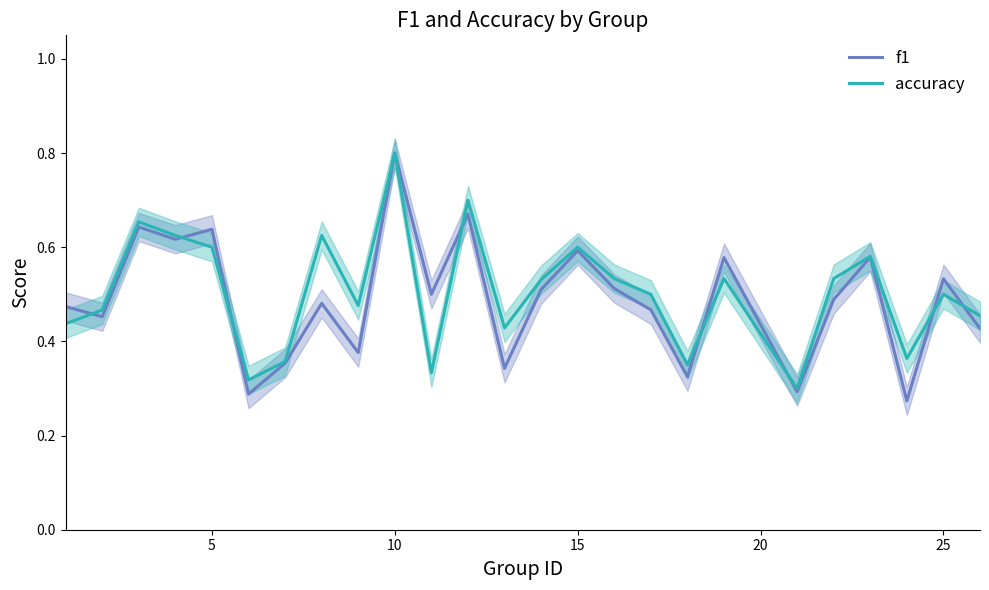

Count the number of categories in the chart.

25